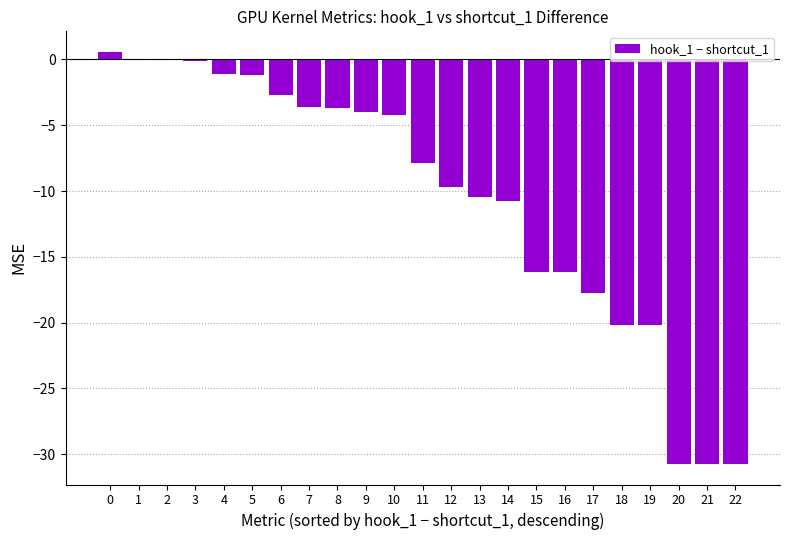

What is the average value?

-10.5